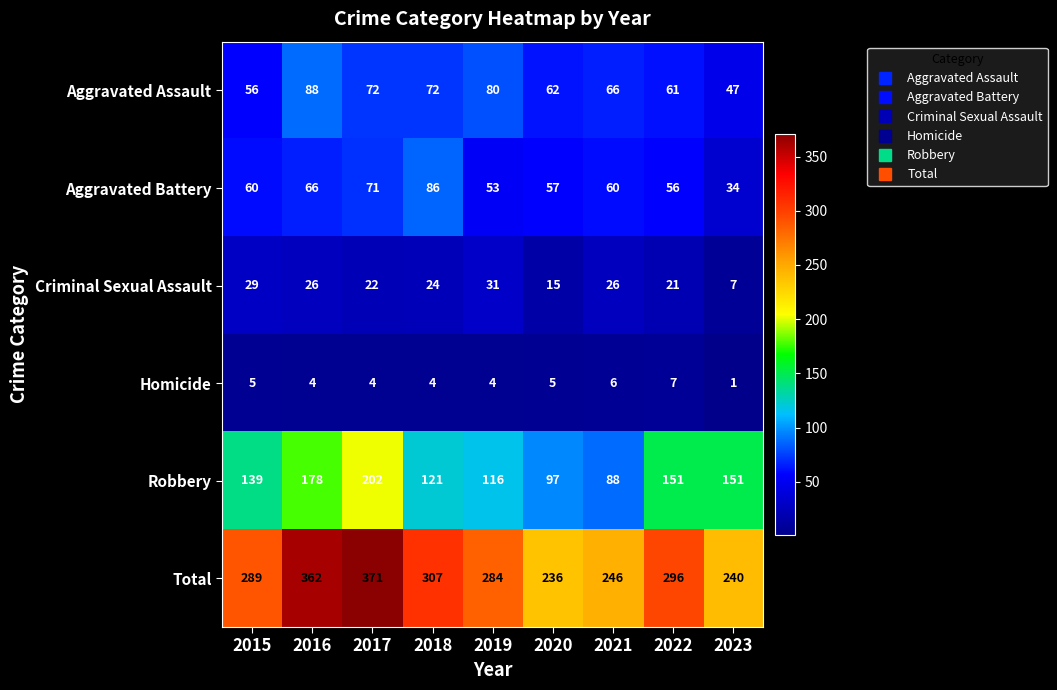

What is the spread (max minus min) of values at 2020?

231